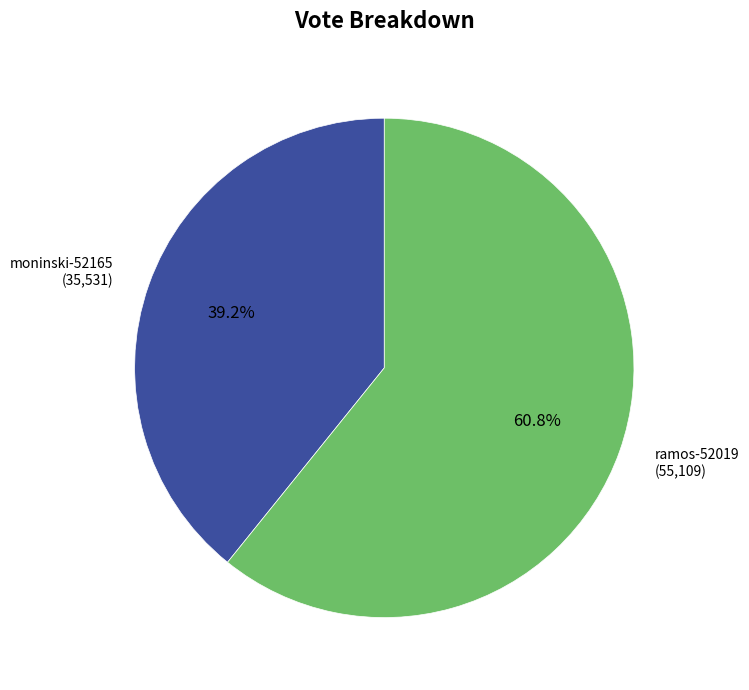

Which category has the smallest portion of the pie?

moninski-52165